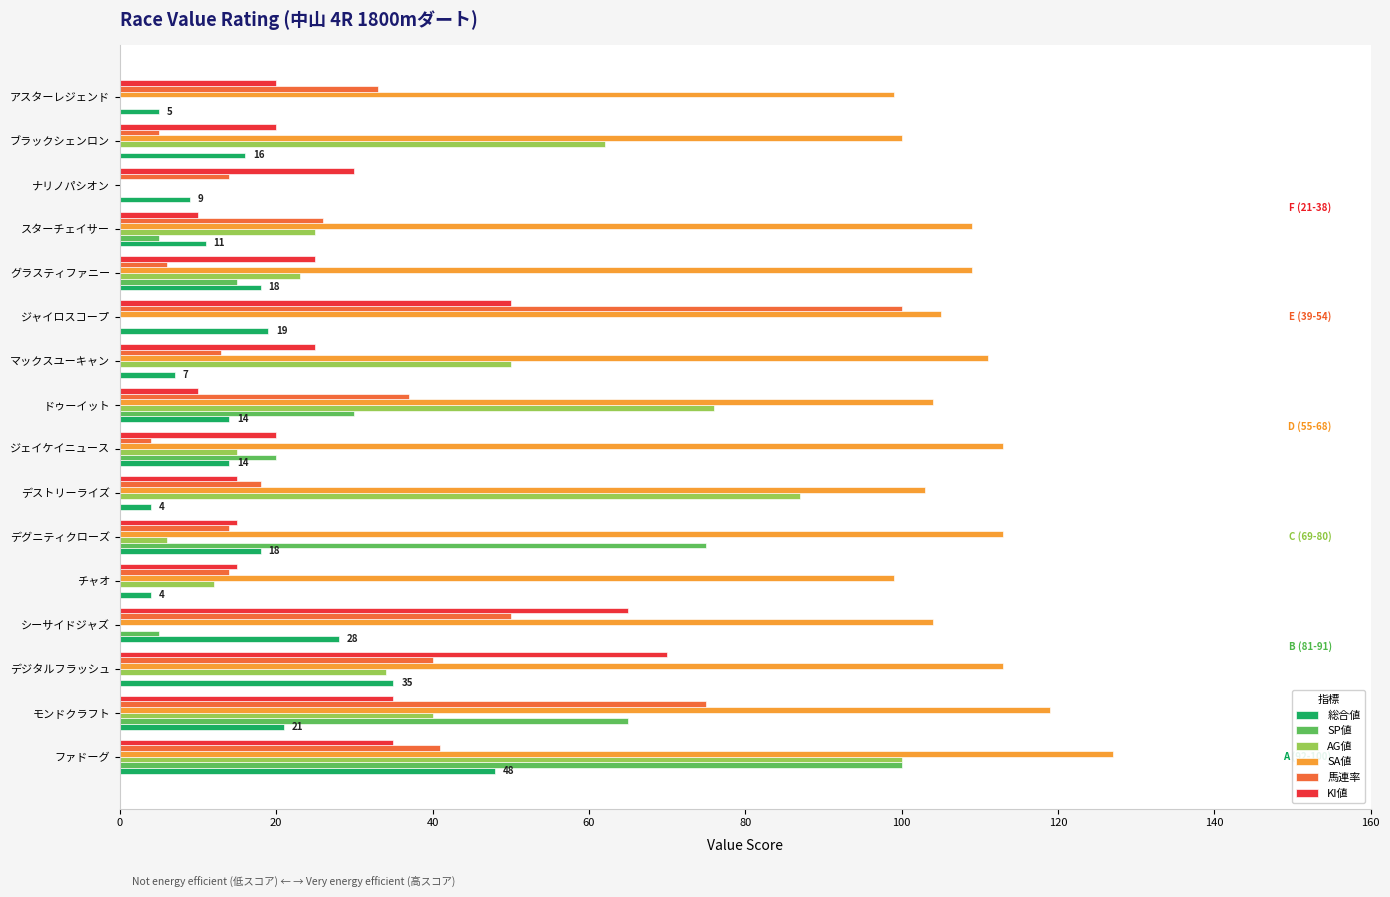

At which label does SA値 reach its peak?

ファドーグ